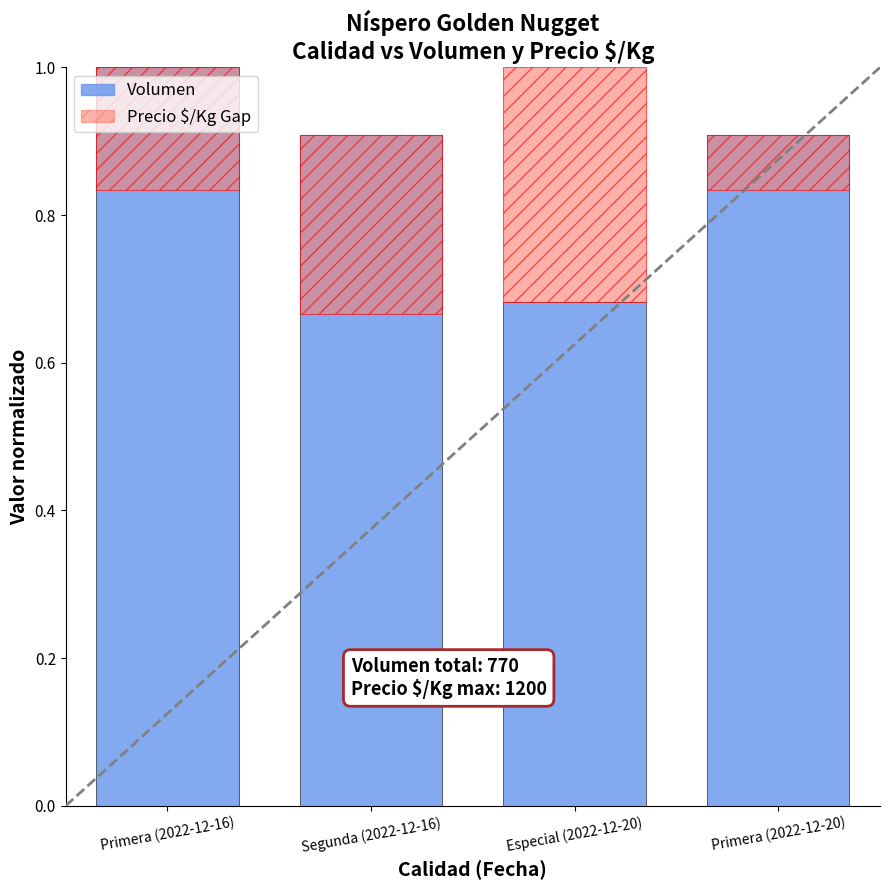

What position from the right is Primera (2022-12-20)?

1